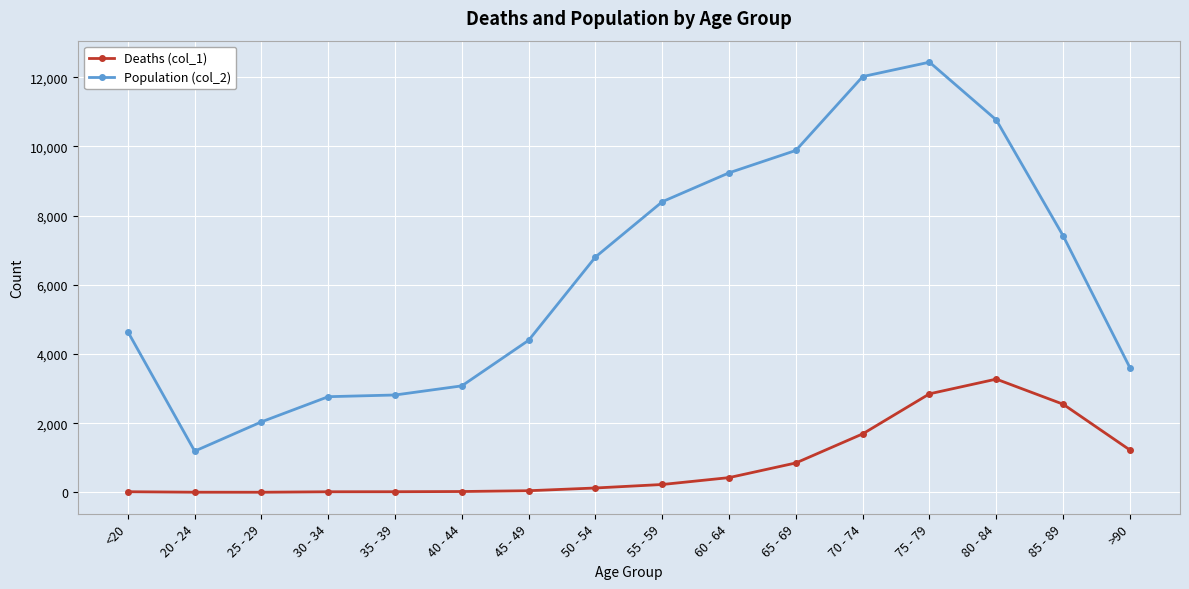

List the series in order of their overall mean, highest first.

Population (col_2), Deaths (col_1)